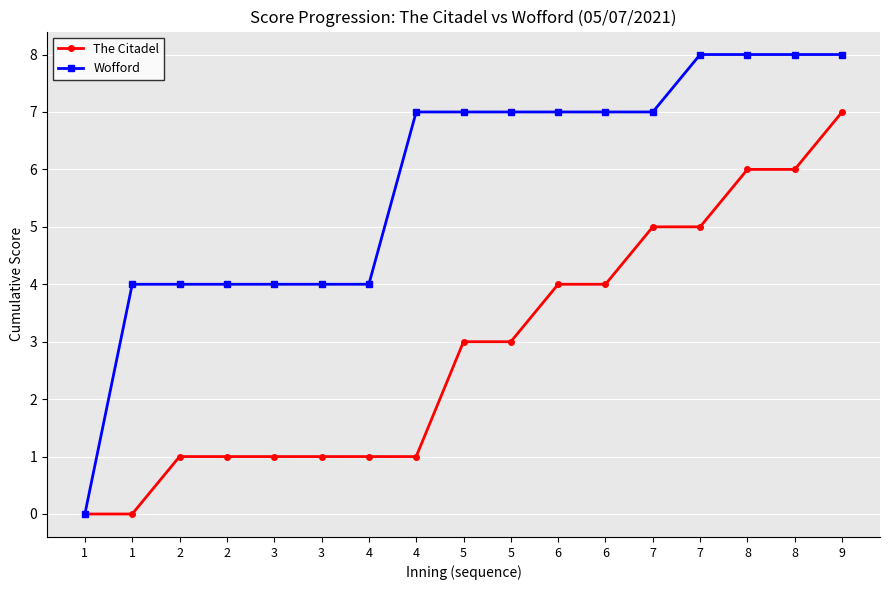

Count the number of categories in the chart.

17